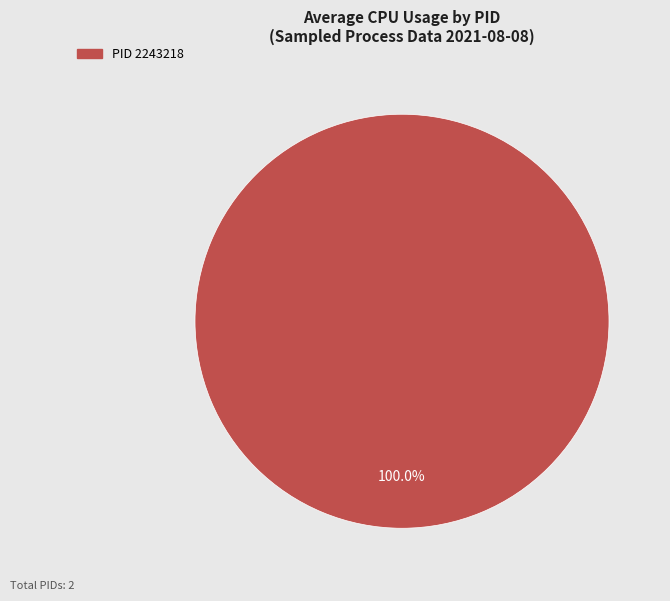

Count the number of slices in the pie.

1